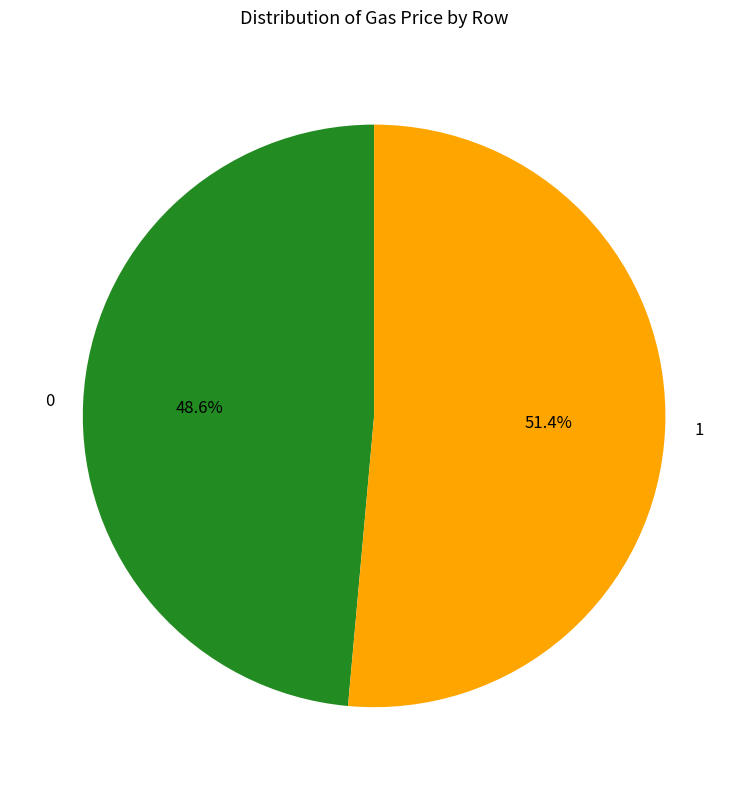

Is there a majority slice in this chart?

Yes